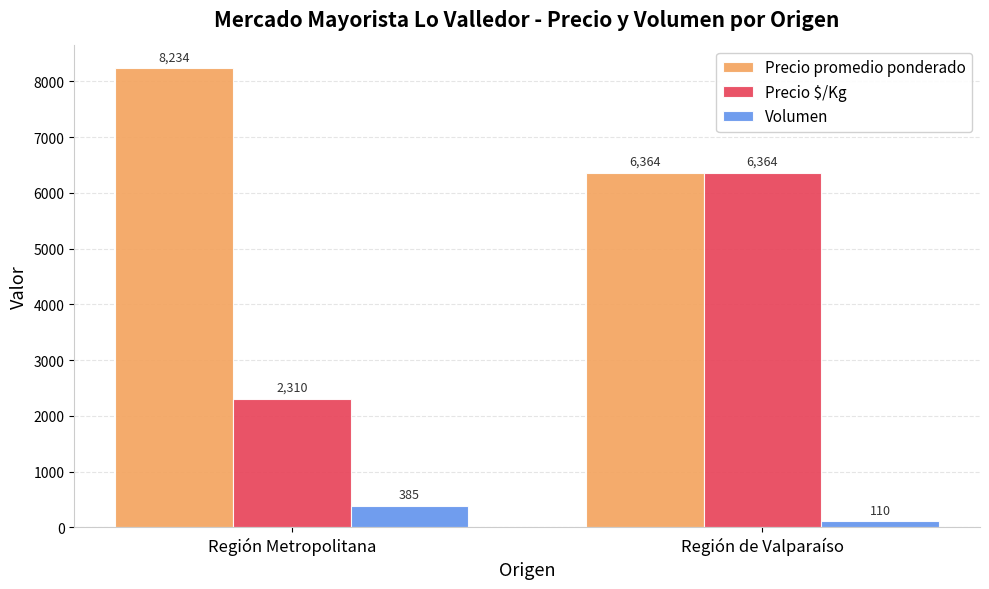

List the labels in order of Precio promedio ponderado value, smallest first.

Región de Valparaíso, Región Metropolitana